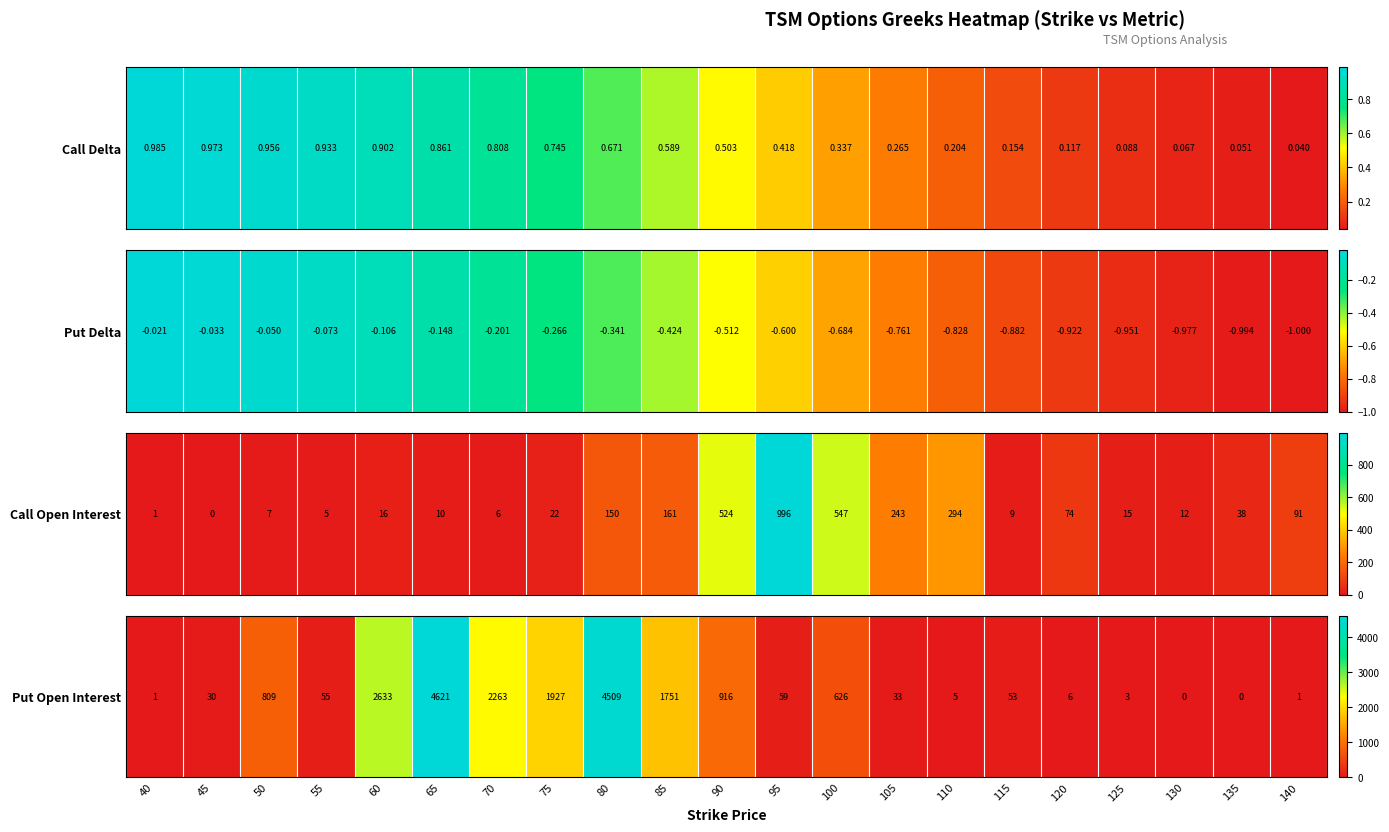

List the labels in order of value, largest first.

65, 80, 60, 70, 75, 85, 90, 50, 100, 95, 55, 115, 105, 45, 120, 110, 125, 40, 140, 130, 135